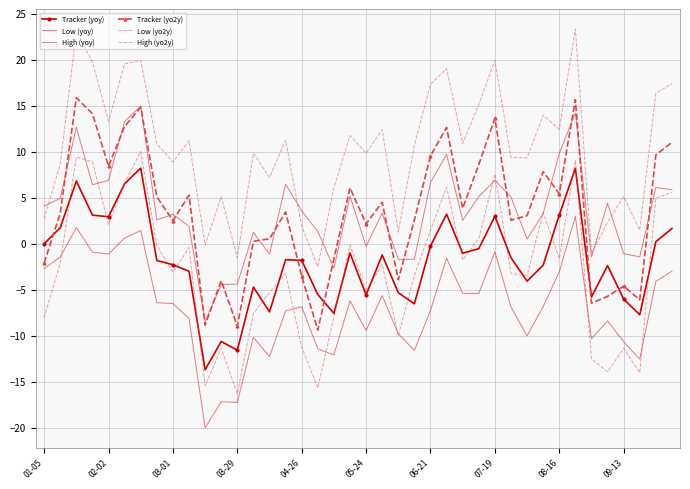

What is the average value of the Low (yo2y) series?

-2.9